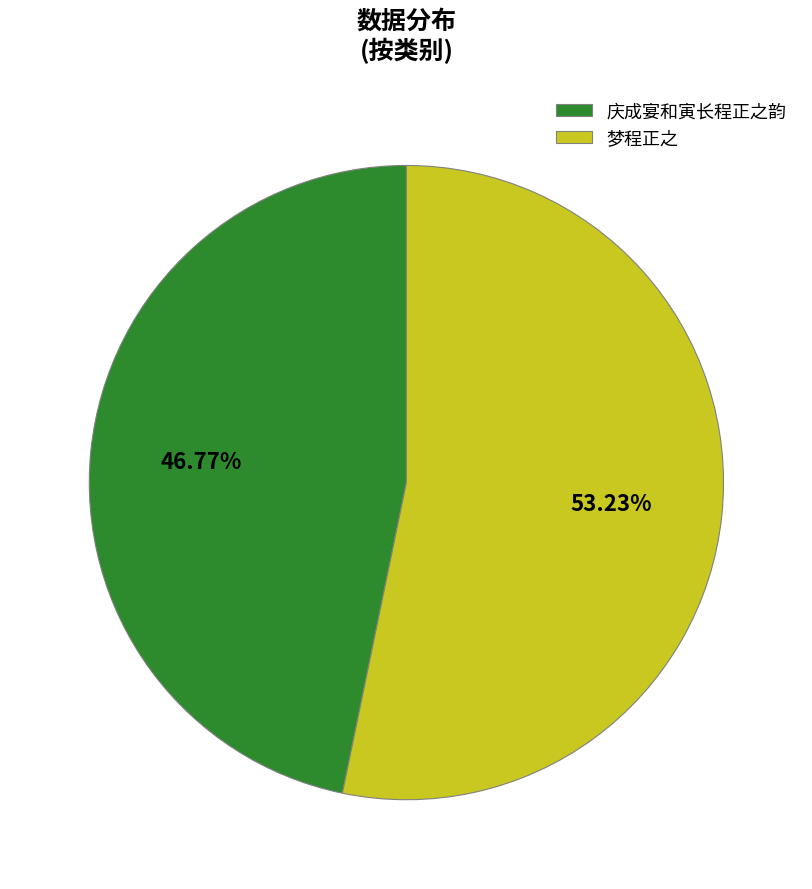

Rank the categories by value from highest to lowest.

梦程正之, 庆成宴和寅长程正之韵